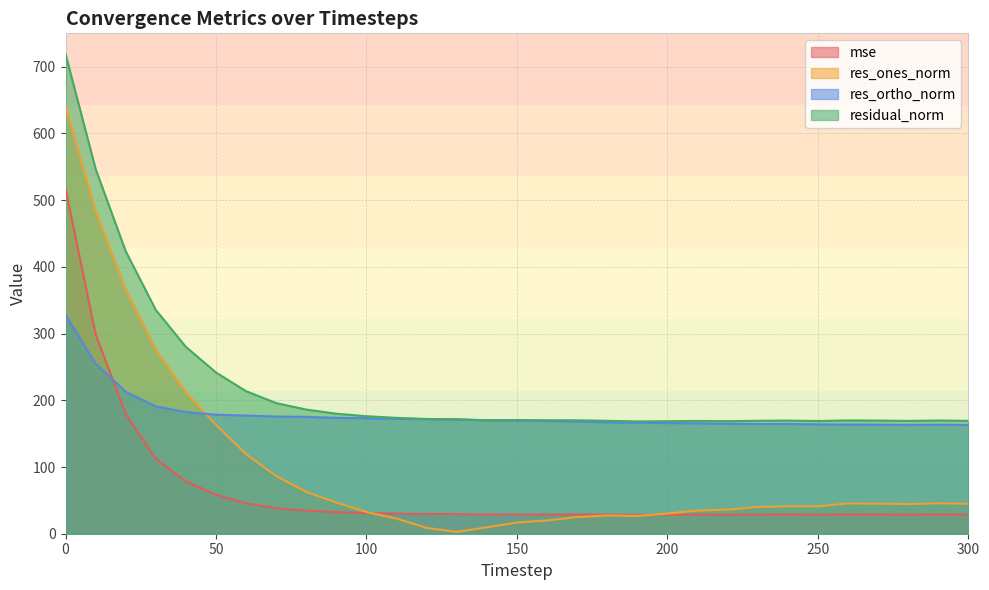

How many intersections are there between mse and res_ones_norm?

2